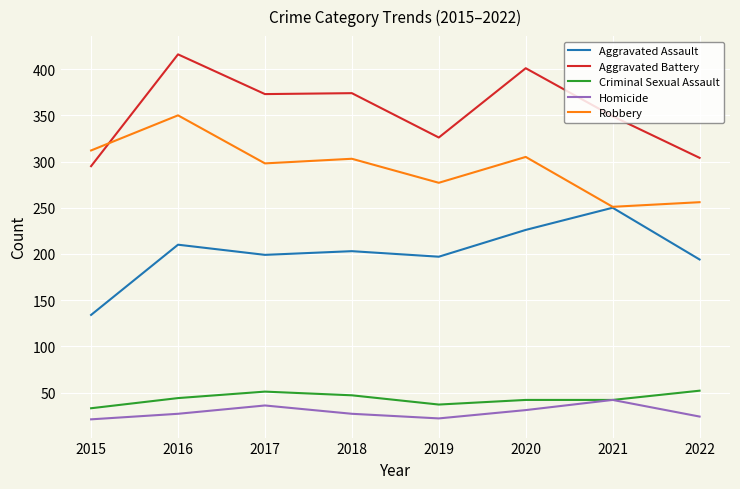

How many intersections are there between Robbery and Aggravated Battery?

1